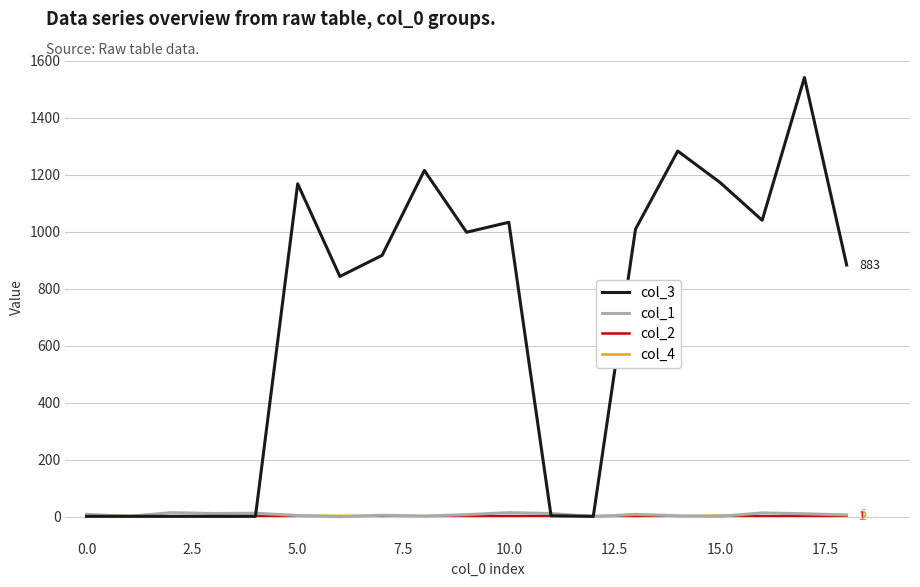

What is the average value of the col_4 series?

2